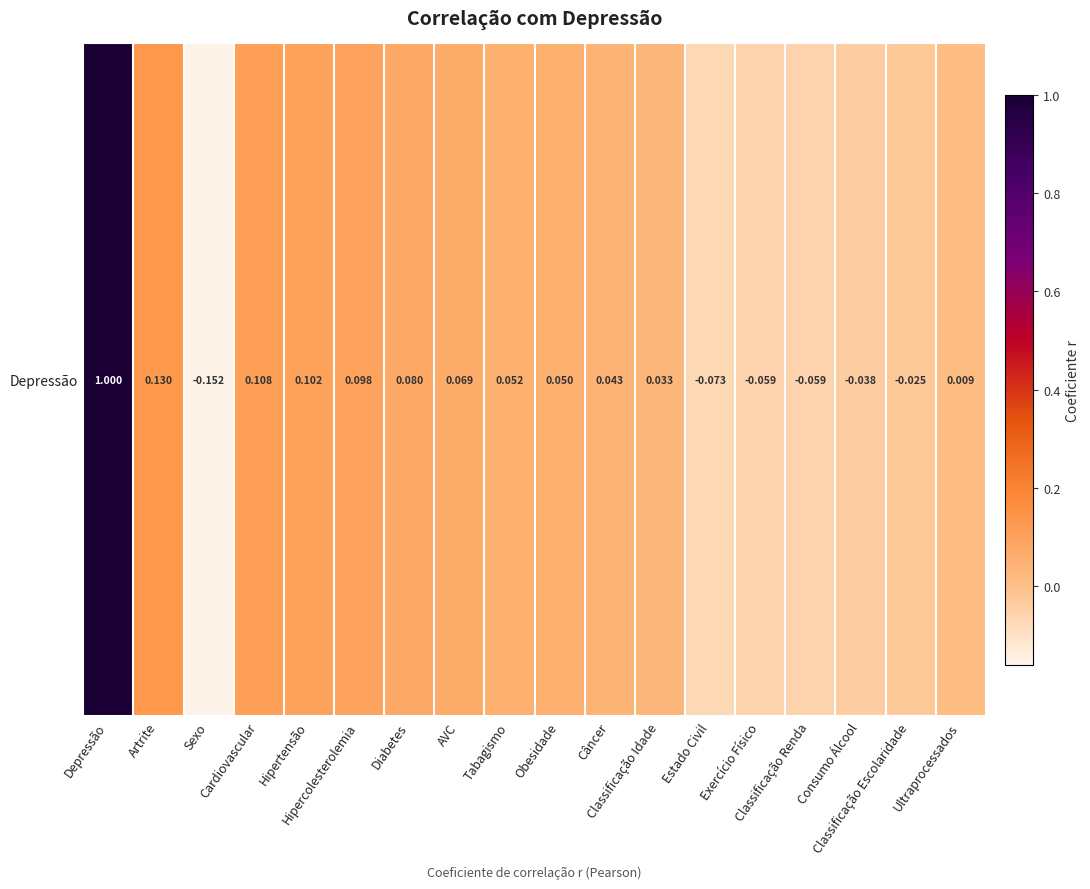

What is the sum of the values at Obesidade and Classificação Idade?

0.1